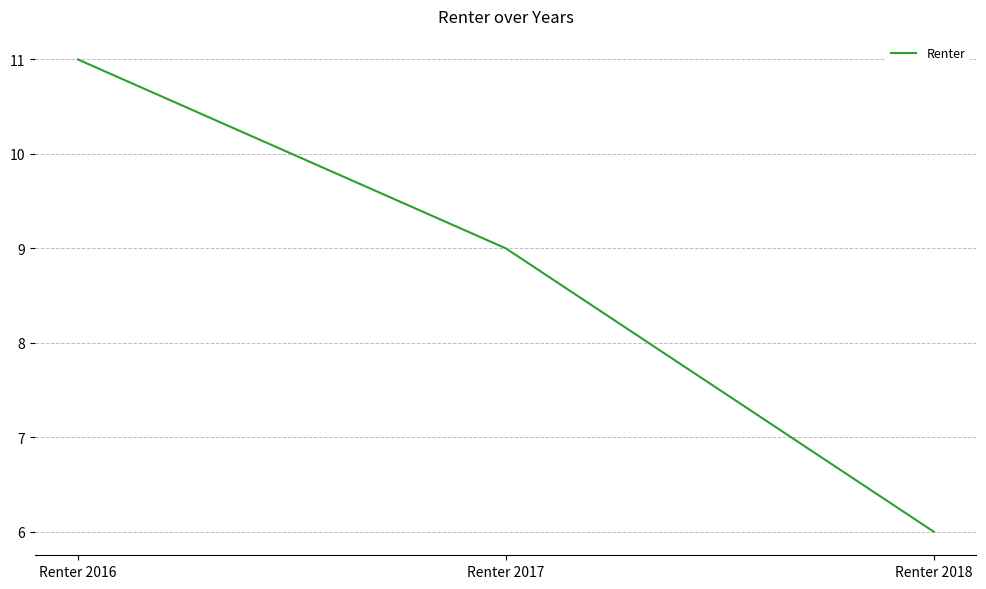

Does the chart have visible grid lines?

Yes